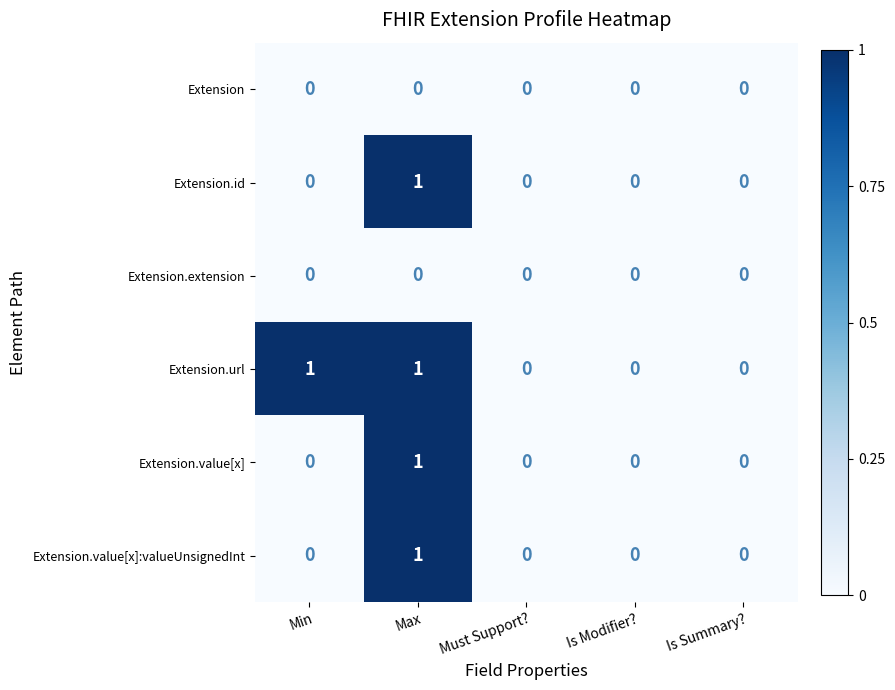

What is the difference between the highest and lowest values at Min?

1